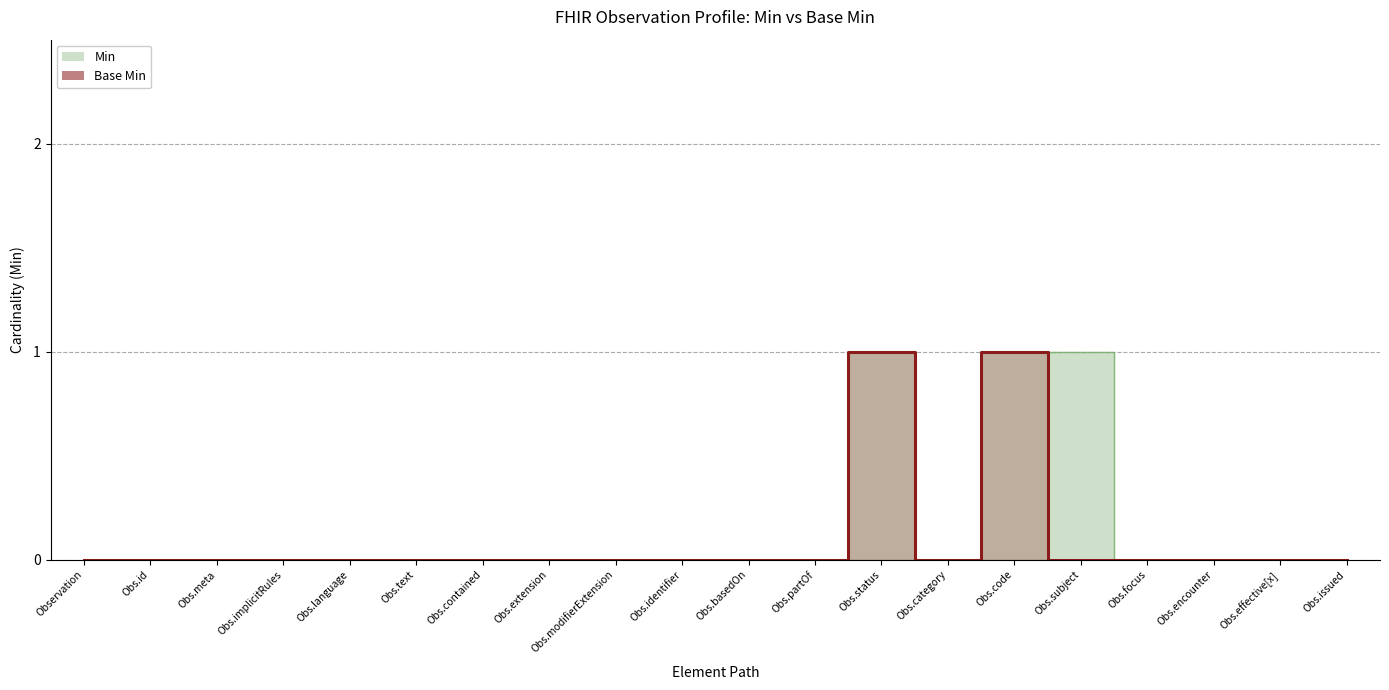

The Min series shows 0 at Obs.contained. True or false?

True